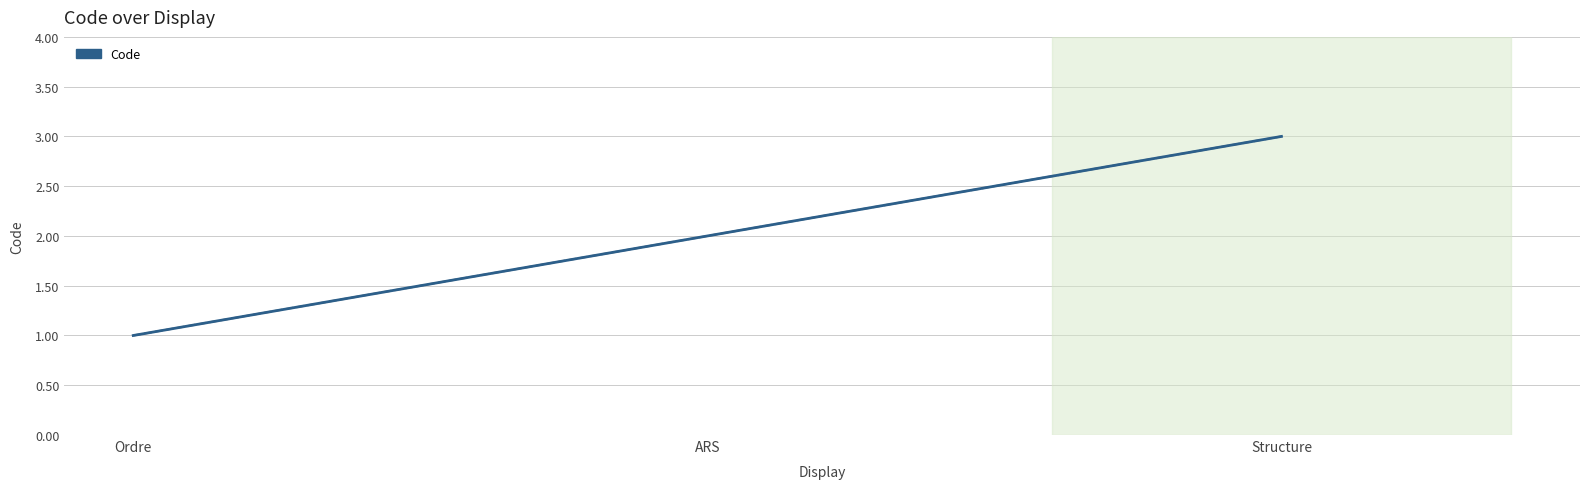

What is the maximum value shown in the chart?

3